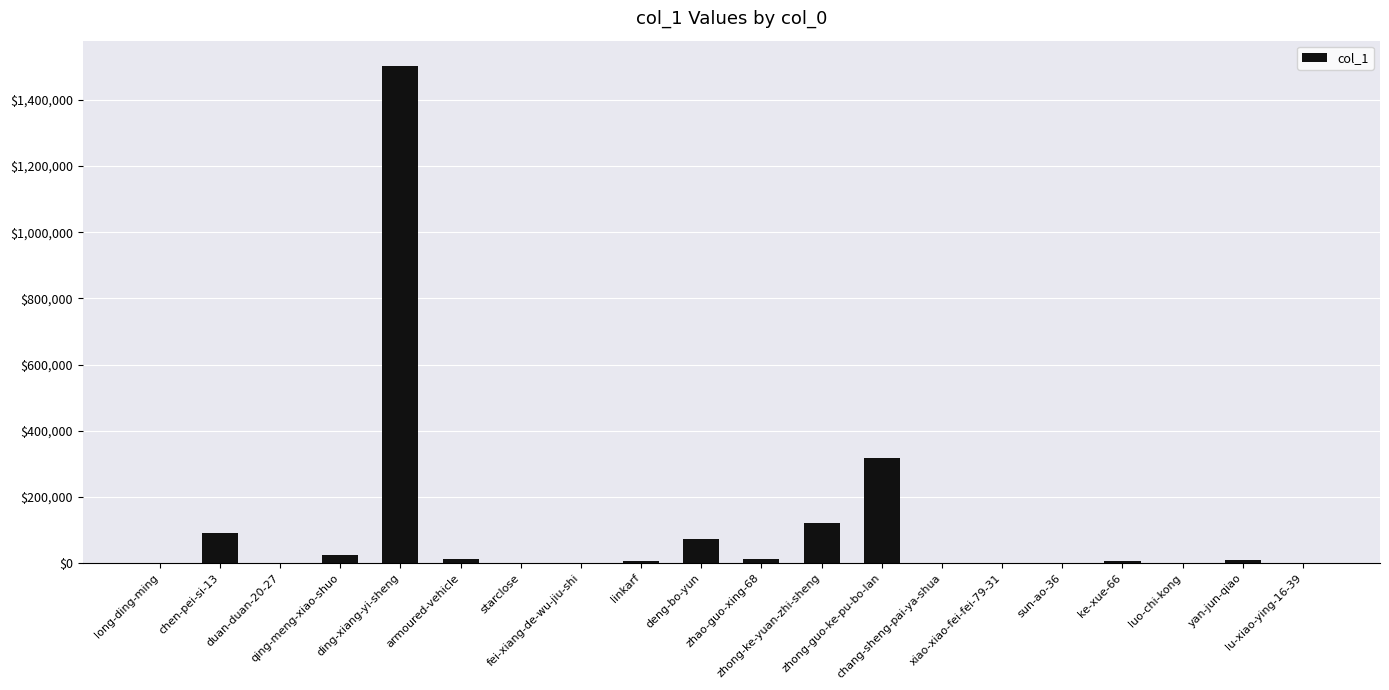

The value at zhao-guo-xing-68 is 11097. True or false?

True